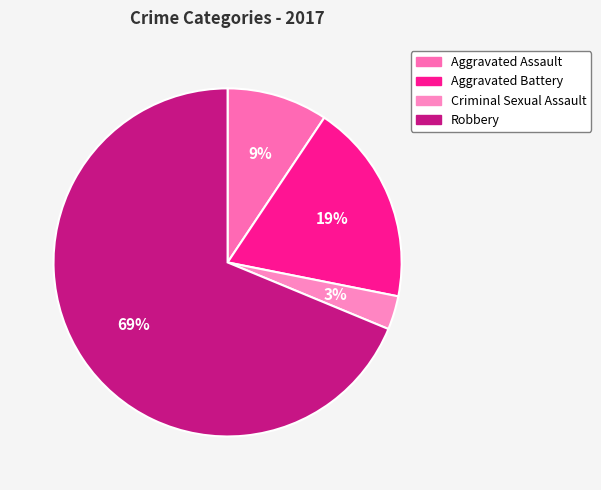

How many segments does this pie chart have?

4